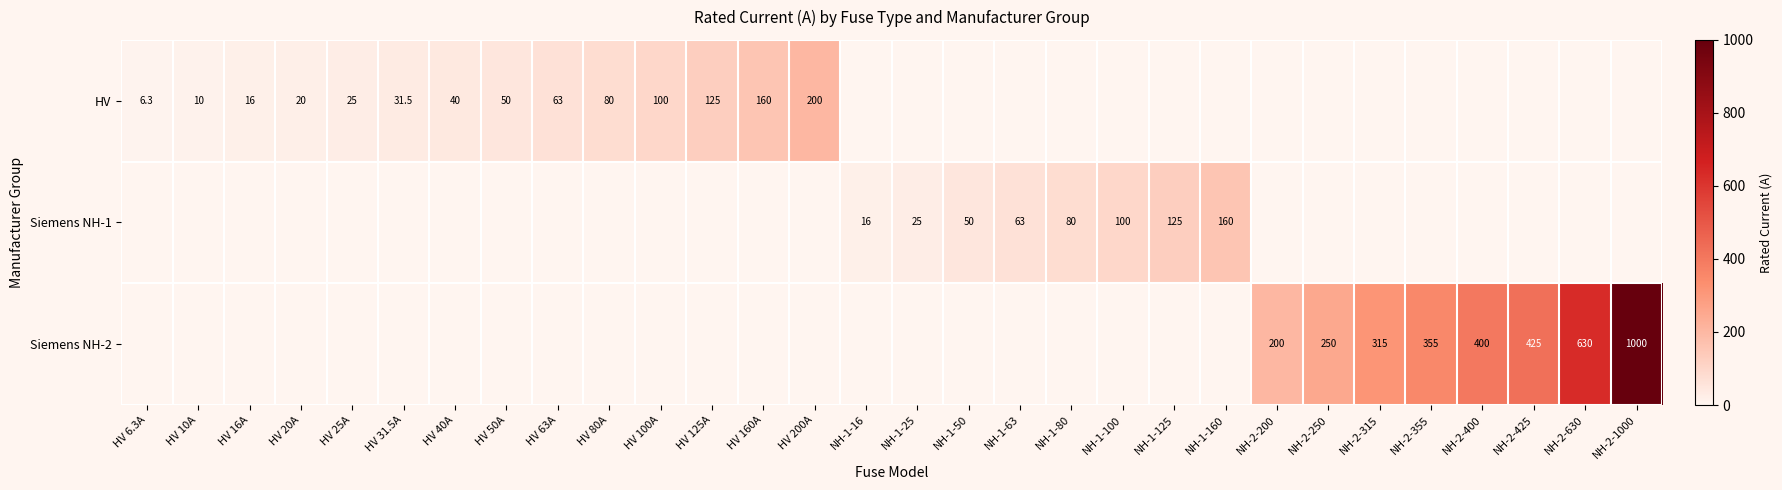

The HV series shows 31.5 at HV 31.5A. True or false?

True